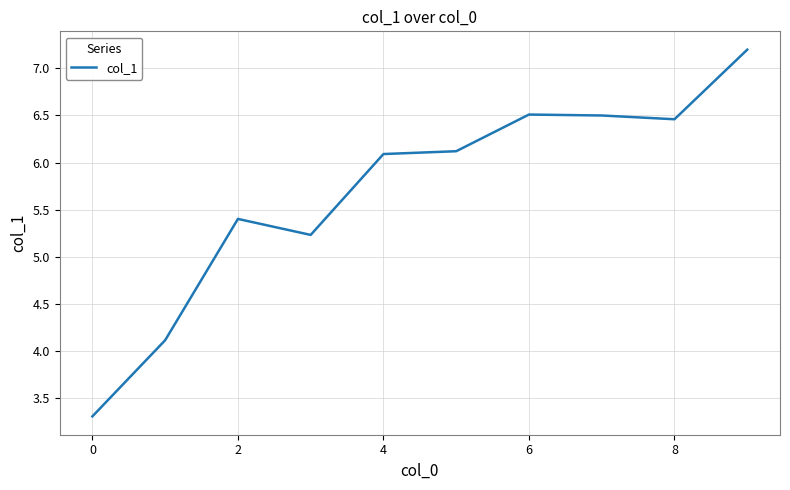

What is the minimum value shown in the chart?

3.3